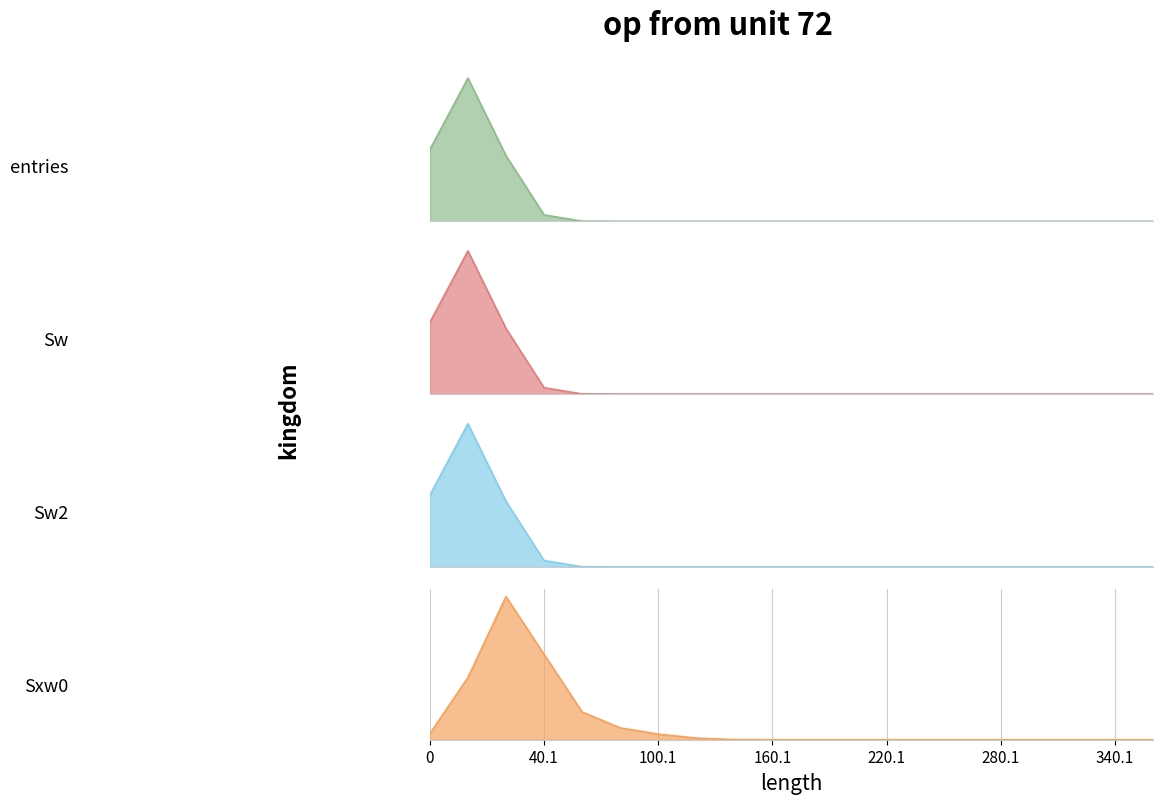

Which series has the largest range (max minus min)?

entries_line